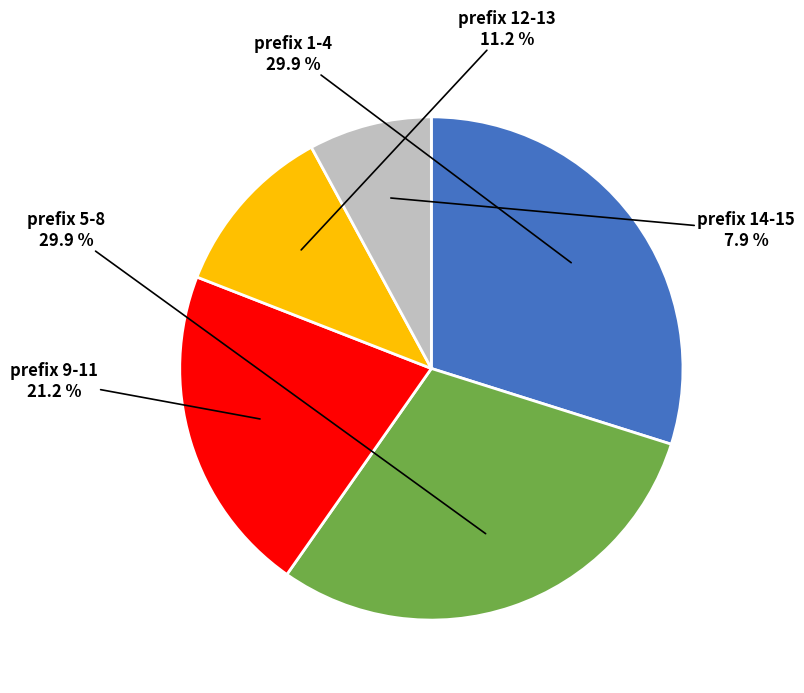

Does any single category account for the majority?

No